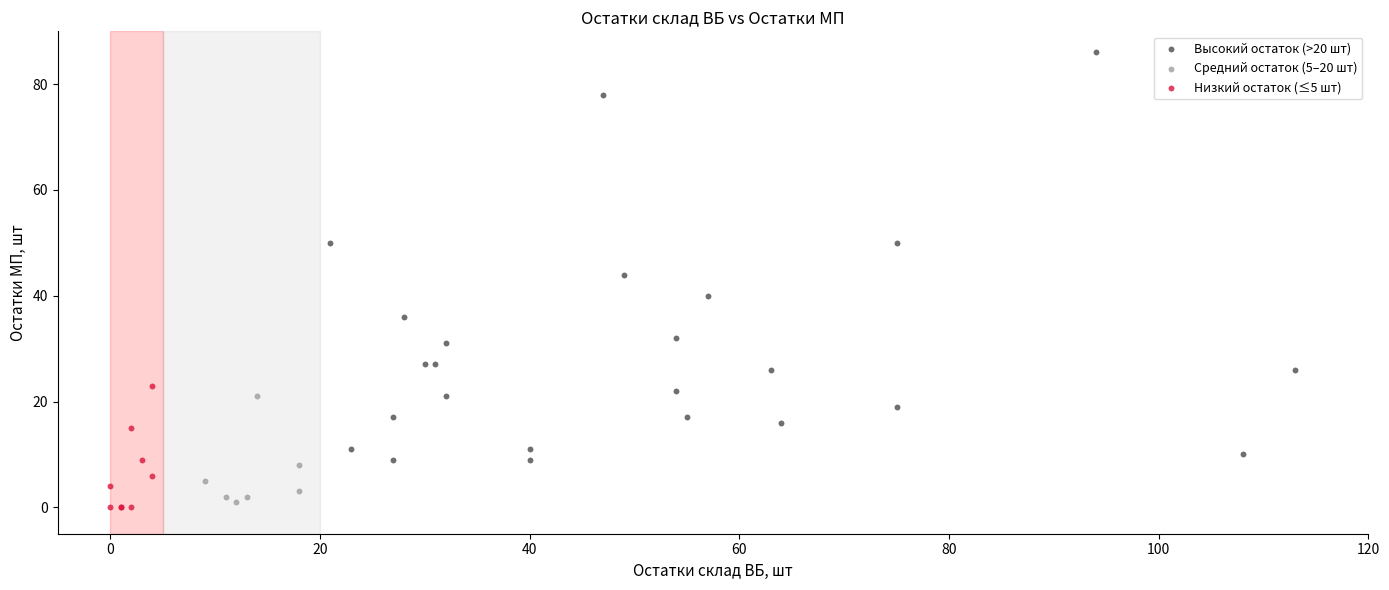

Which series reaches the maximum Y coordinate?

Высокий остаток (>20 шт)